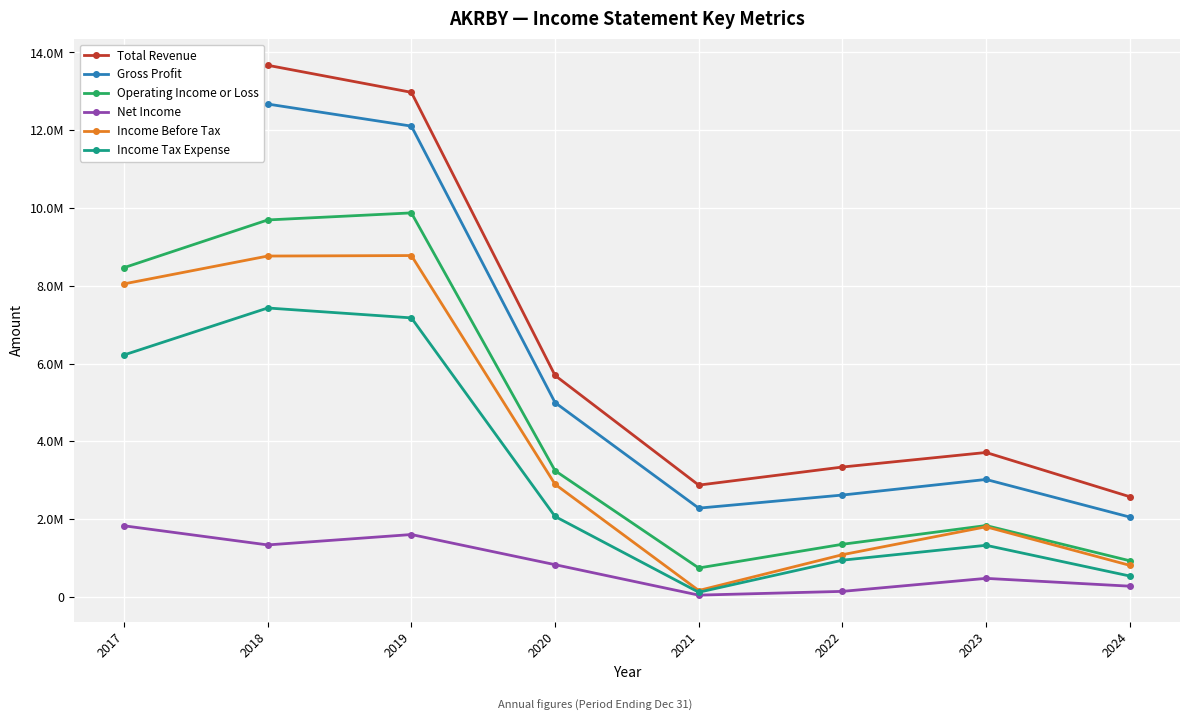

Where does the Income Before Tax series first go above 2895800?

2017